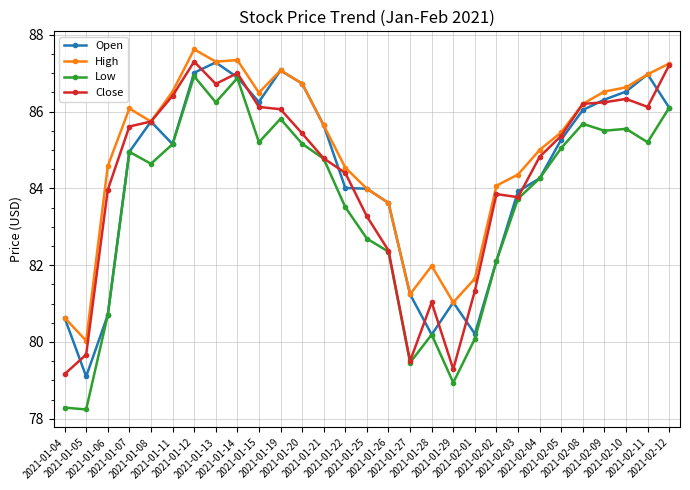

The value of Open at 2021-01-28 is 80.2. True or false?

True